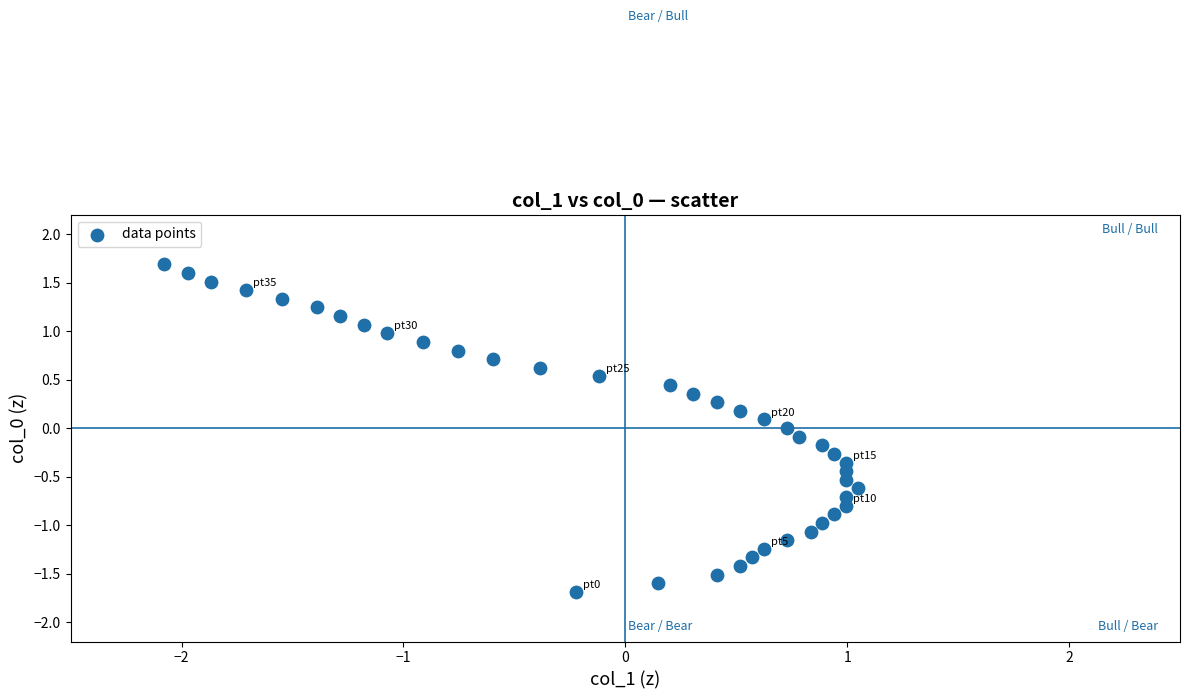

What is the range of Y values (max minus min)?

3.4